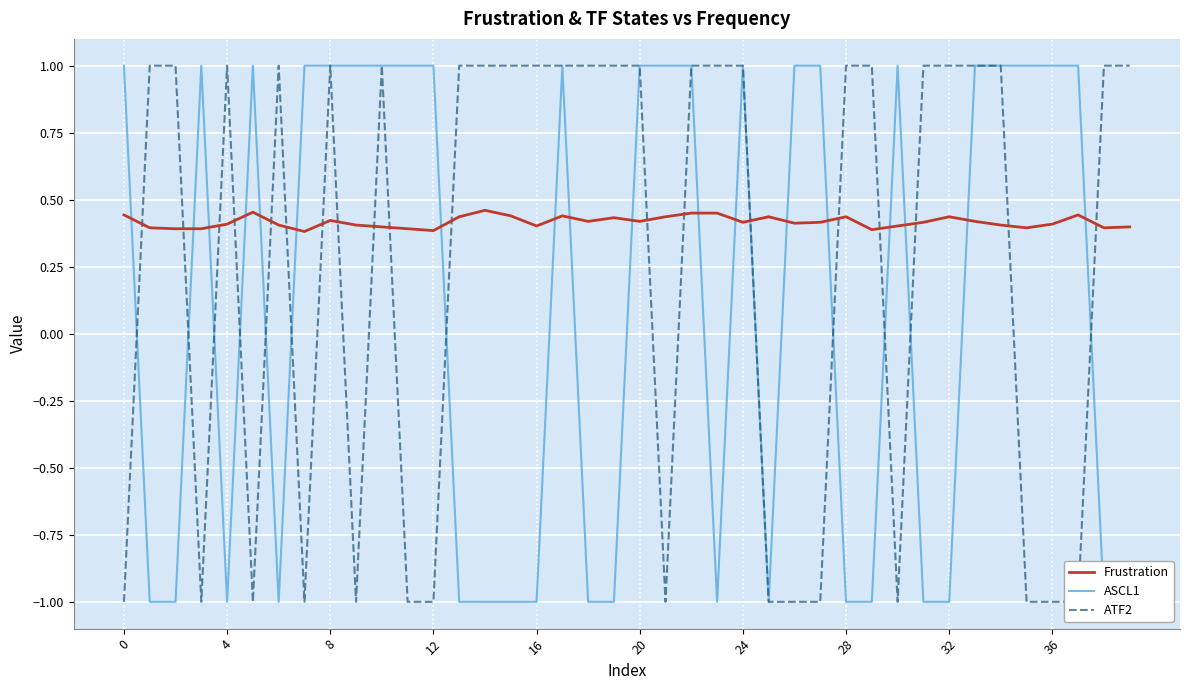

Is it true that Frustration equals 0.7 at 16?

False